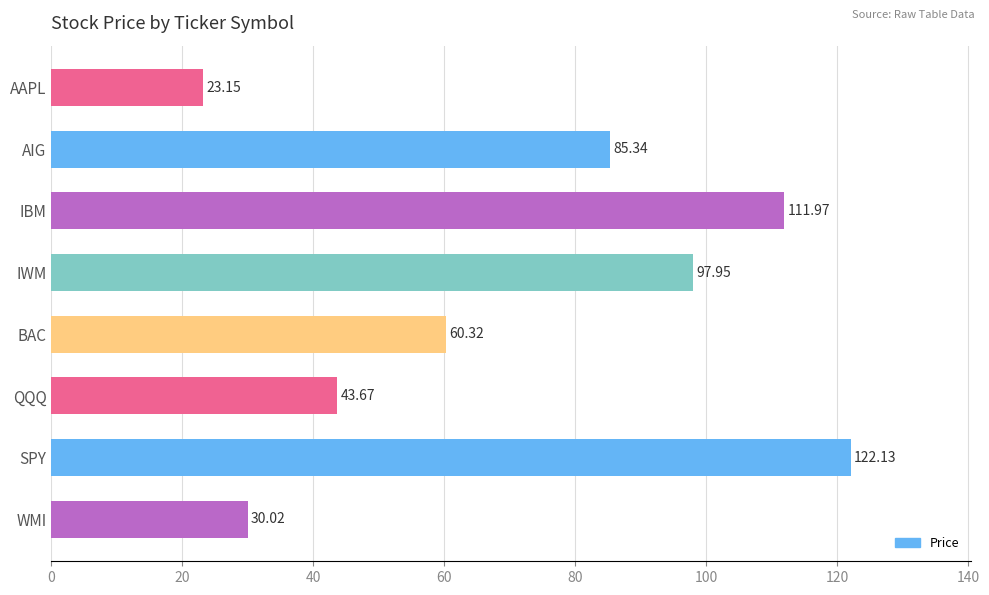

Between IBM and AIG, which is larger?

IBM